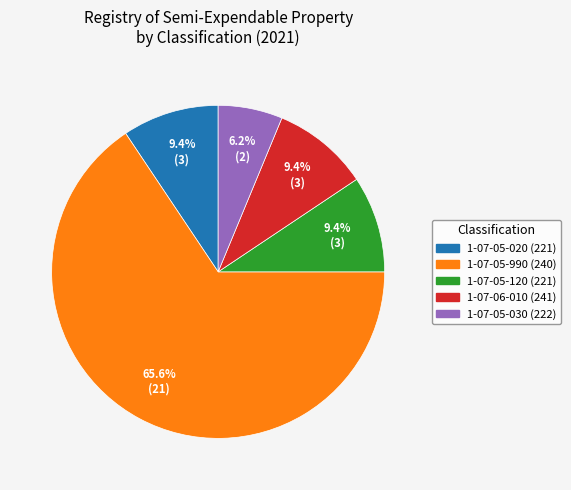

Is 1-07-05-990 (240) the majority of the pie?

Yes